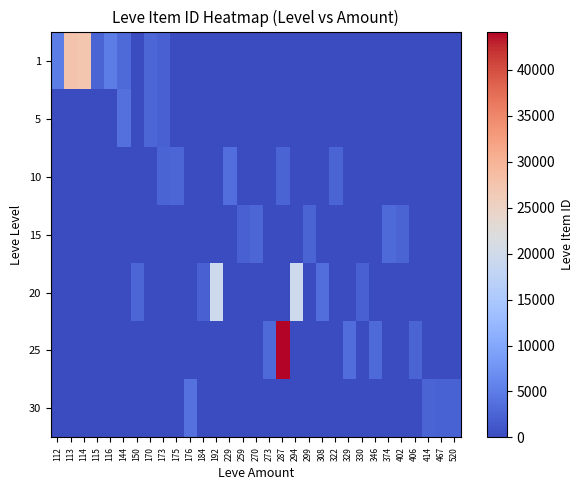

Which has a higher value, 322 or 229?

322